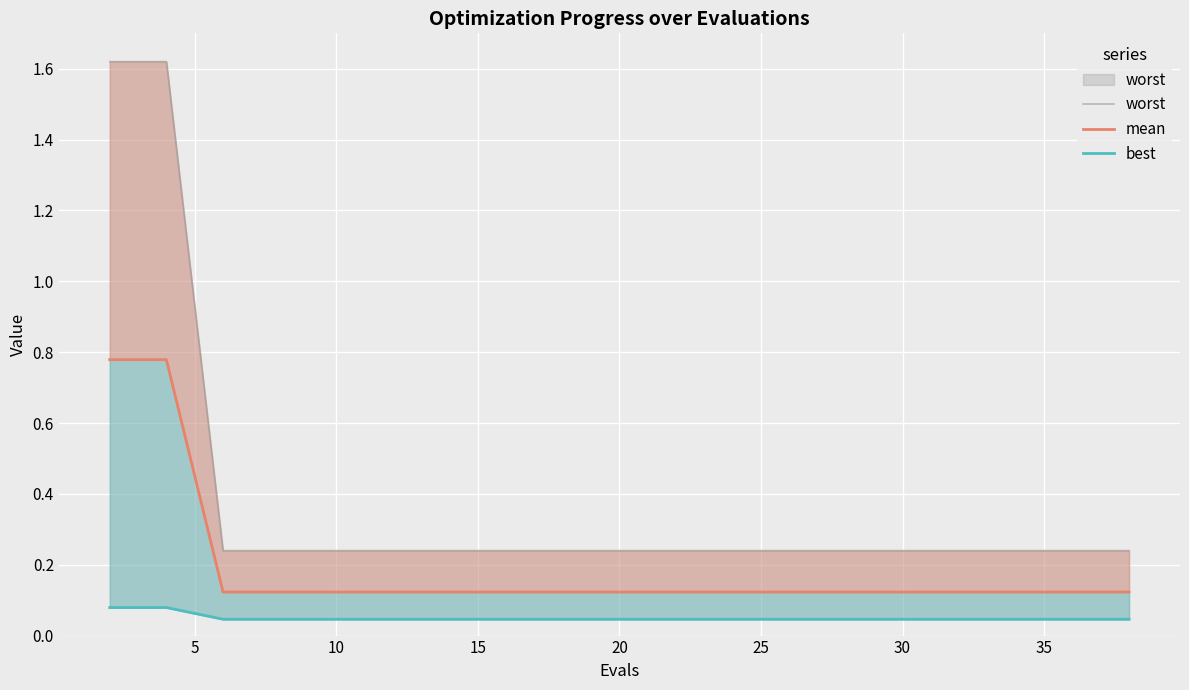

Reading left to right, what are all the values shown in this chart?

worst: 1.6	1.6	0.2	0.2	0.2	0.2	0.2	0.2	0.2	0.2	0.2	0.2	0.2	0.2	0.2	0.2	0.2	0.2	0.2	0.2
mean: 0.8	0.8	0.1	0.1	0.1	0.1	0.1	0.1	0.1	0.1	0.1	0.1	0.1	0.1	0.1	0.1	0.1	0.1	0.1	0.1
best: 0.1	0.1	0.0	0.0	0.0	0.0	0.0	0.0	0.0	0.0	0.0	0.0	0.0	0.0	0.0	0.0	0.0	0.0	0.0	0.0